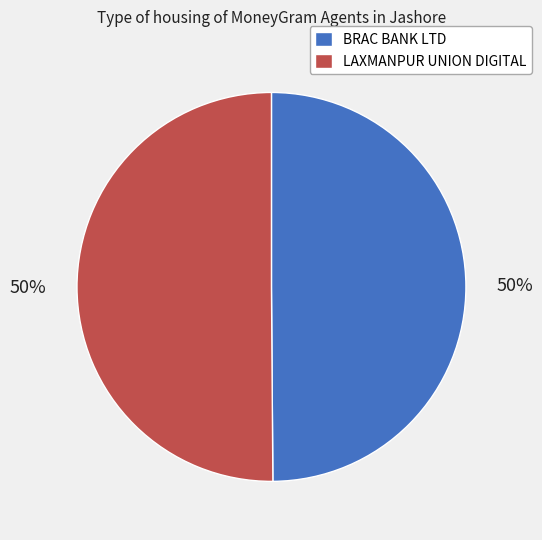

Combined, do LAXMANPUR UNION DIGITAL and BRAC BANK LTD account for over 50%?

Yes